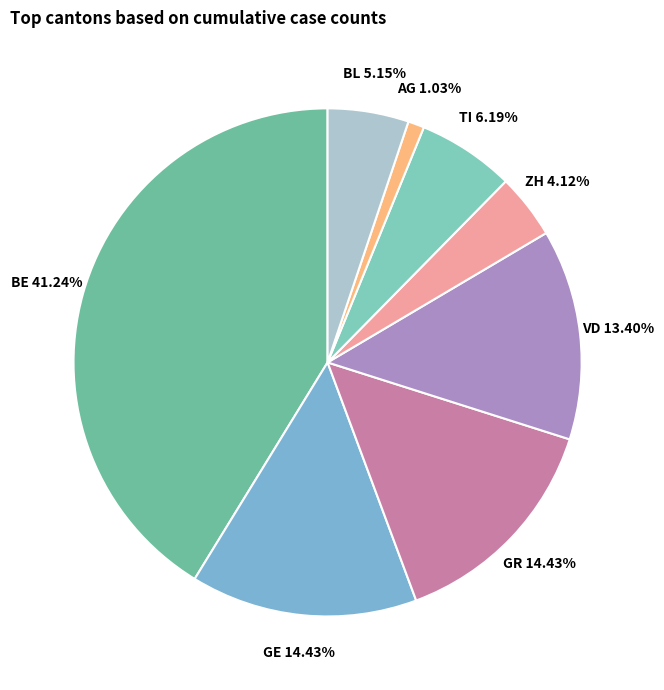

Which category has the smallest portion of the pie?

AG